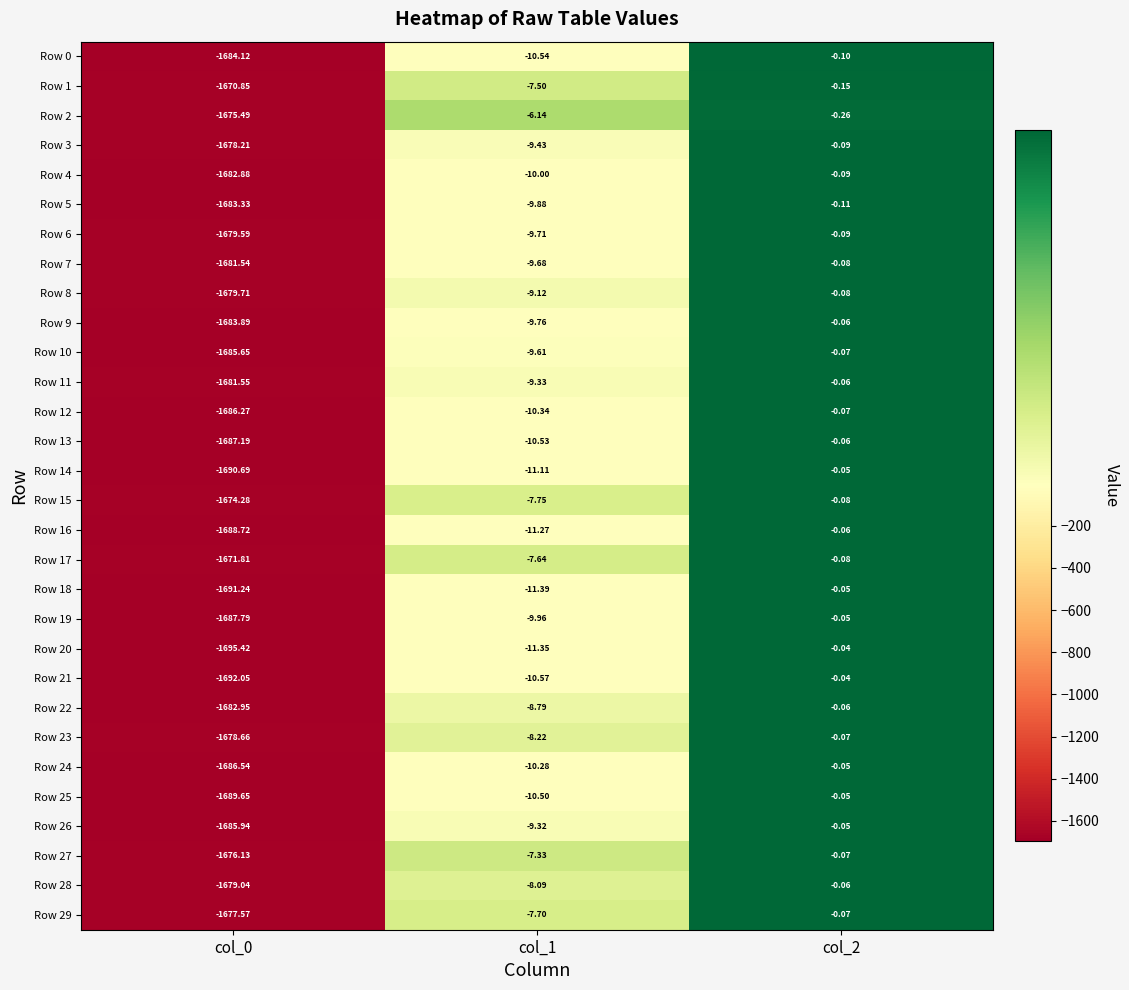

How many data points does each series have?

3